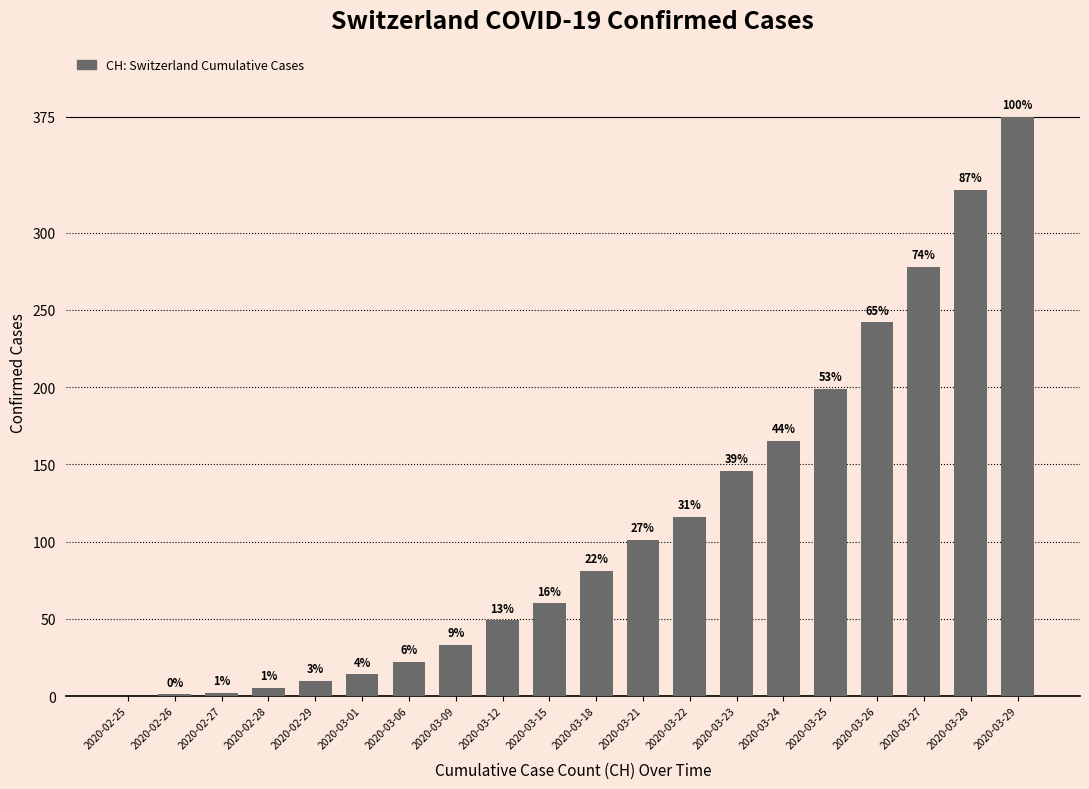

Is it true that the value at 2020-03-06 is 15?

False